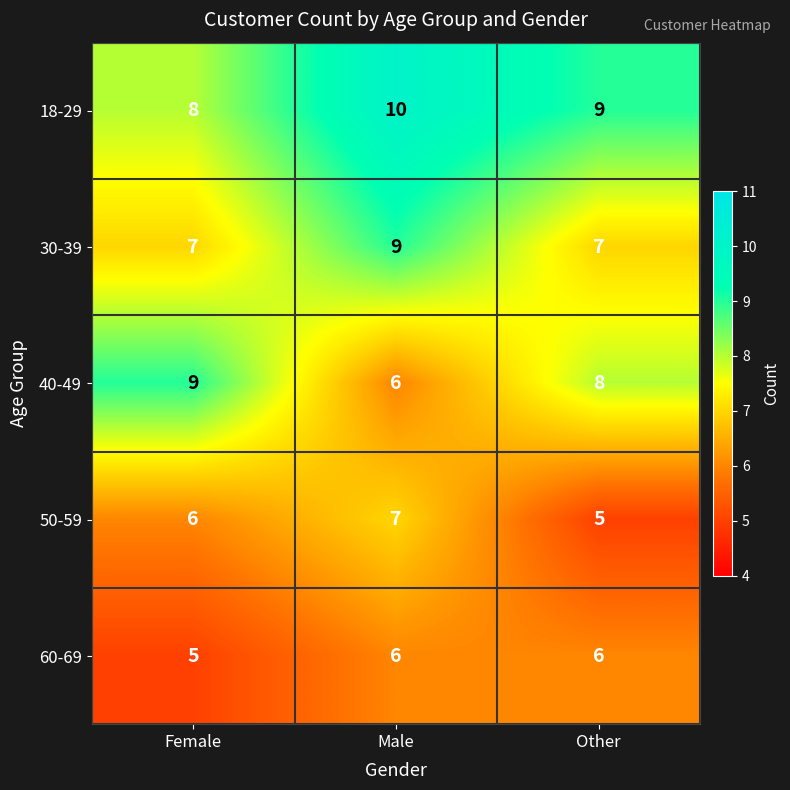

At how many categories does at least one series exceed 6?

3